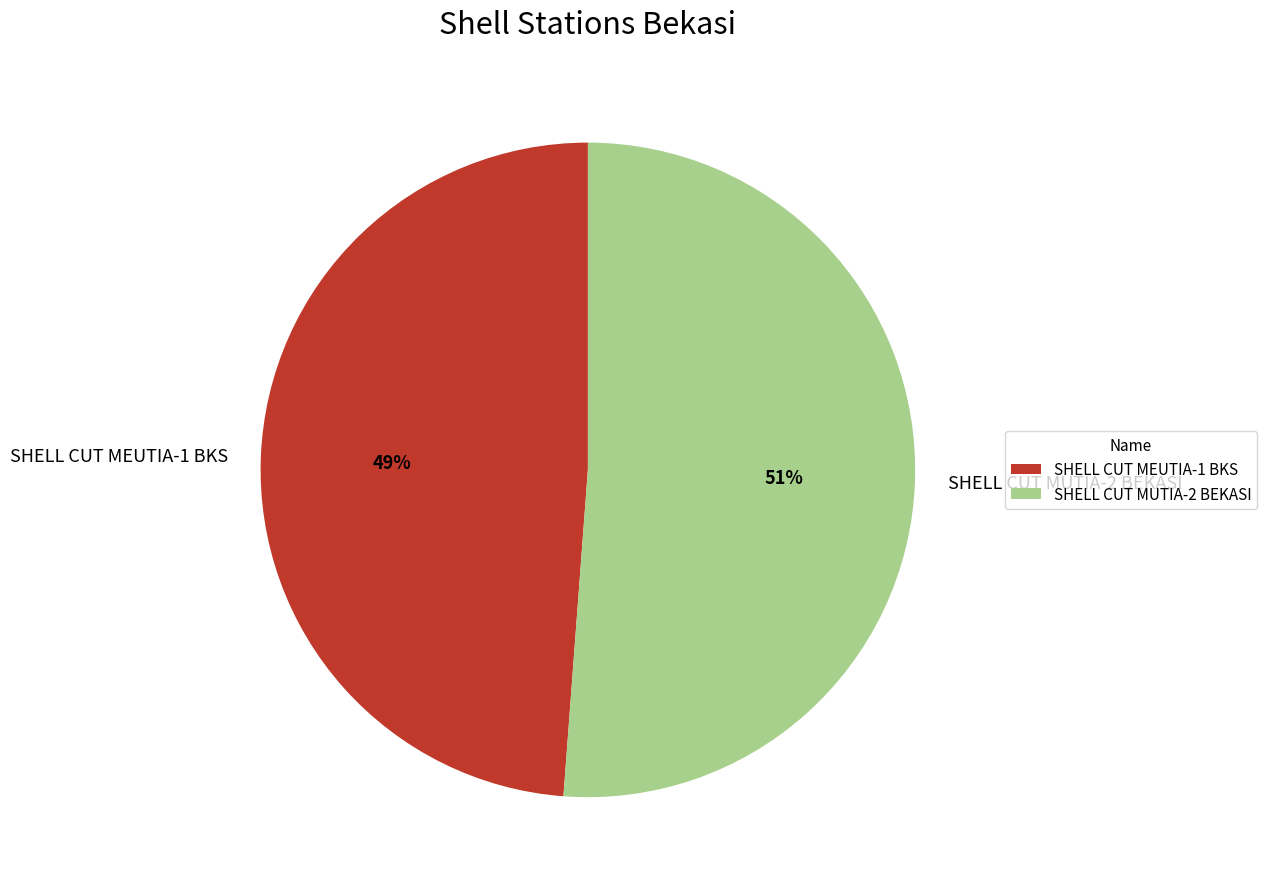

True or false: SHELL CUT MUTIA-2 BEKASI accounts for 40% of the total.

False